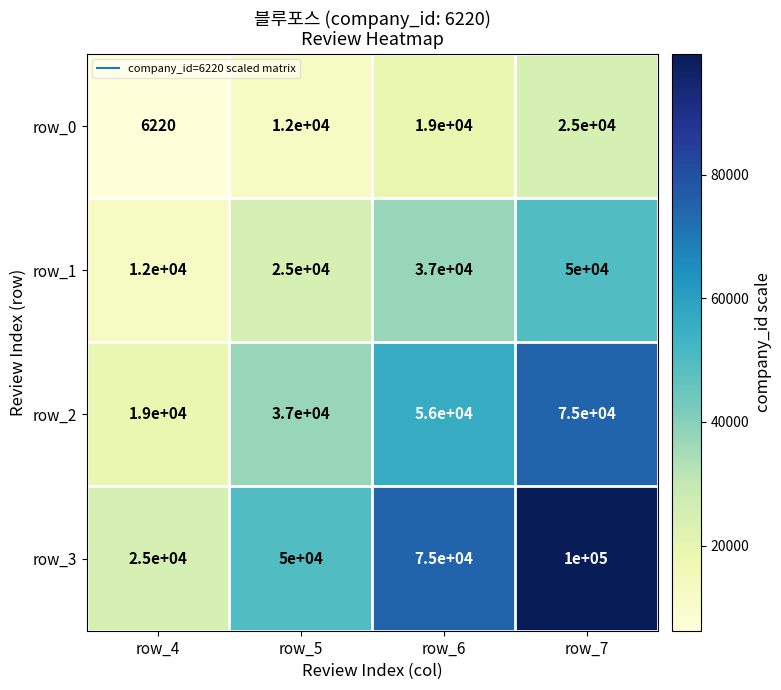

Which series has the largest total across all categories?

row_3